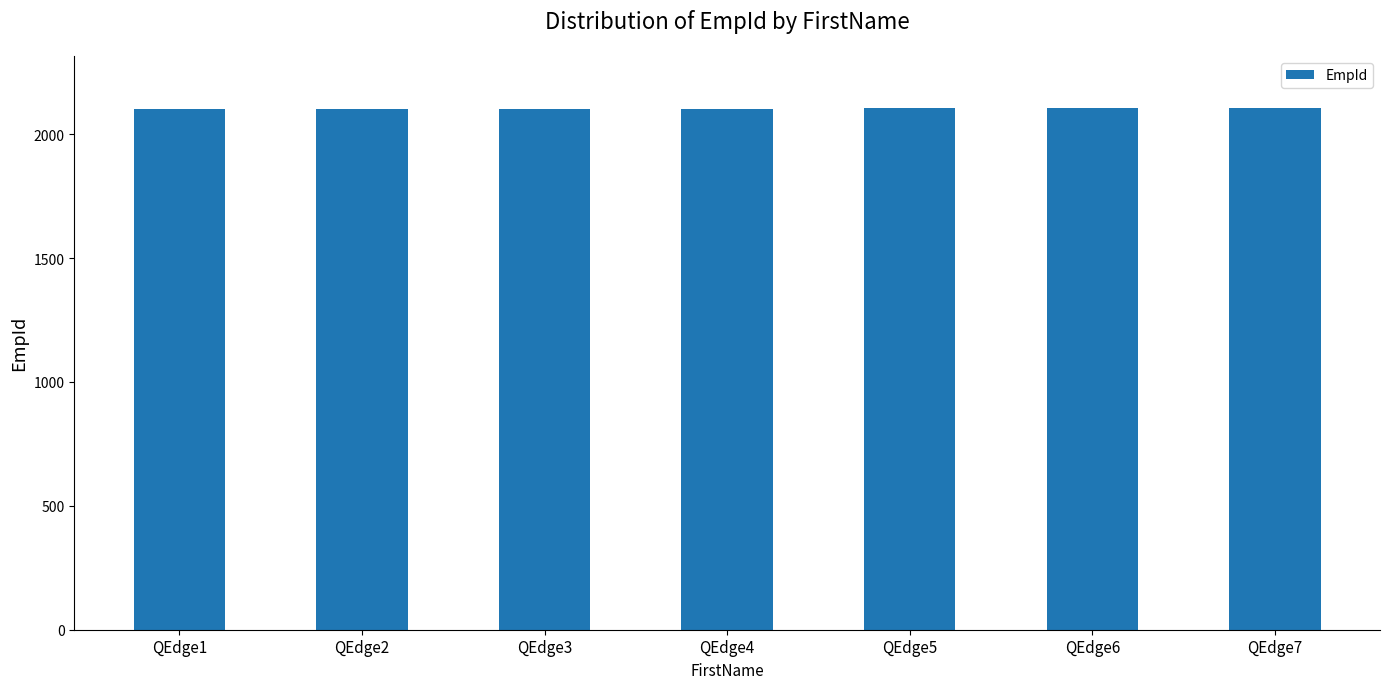

How many distinct data groups are displayed?

1